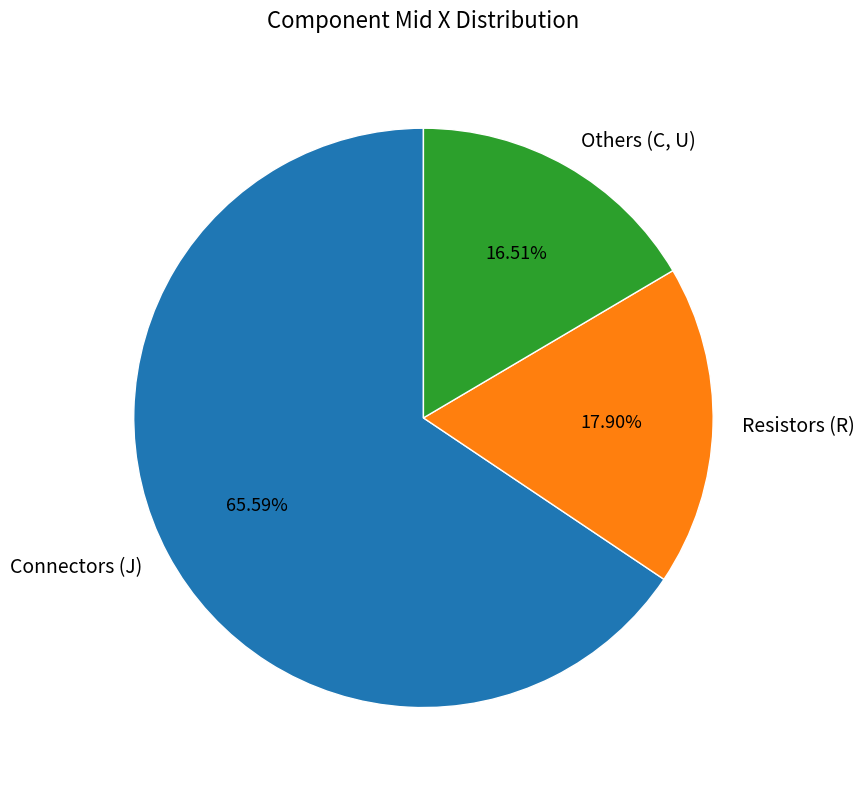

Is the sum of Connectors (J) and Others (C, U) greater than half?

Yes